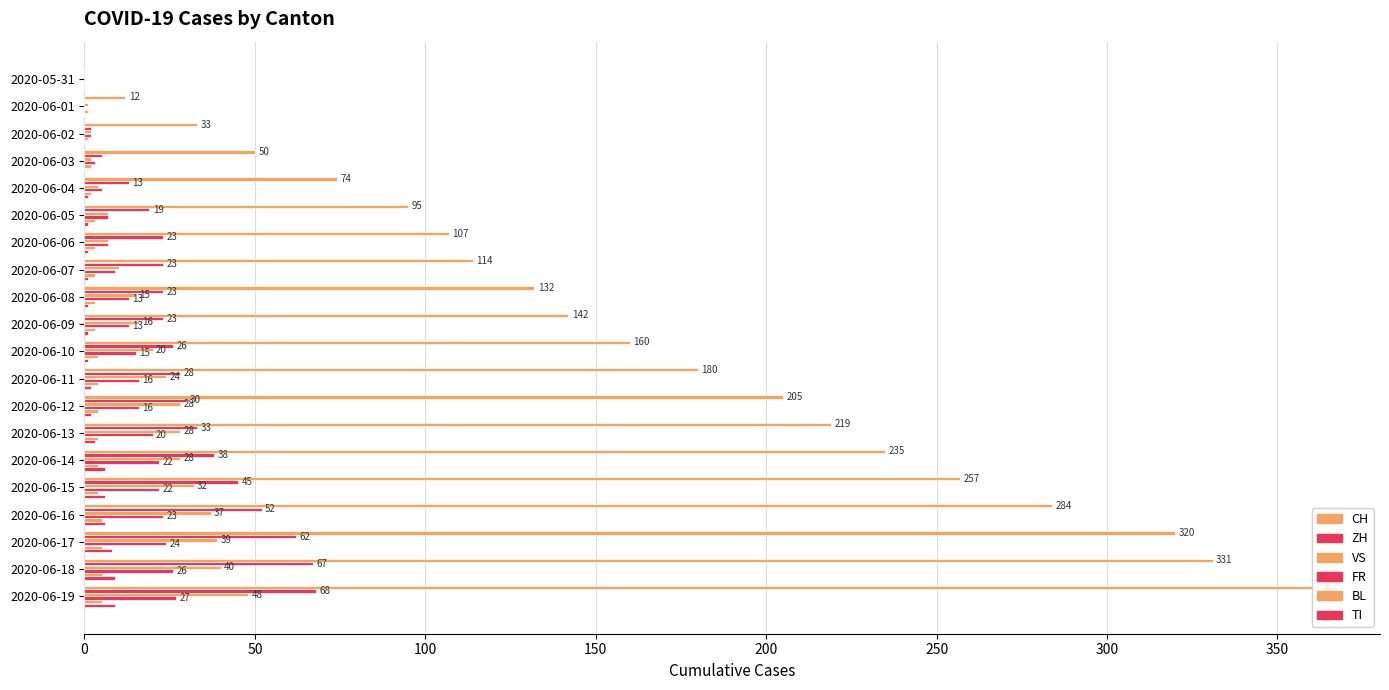

Where is CH nearest to the value 181?

2020-06-11